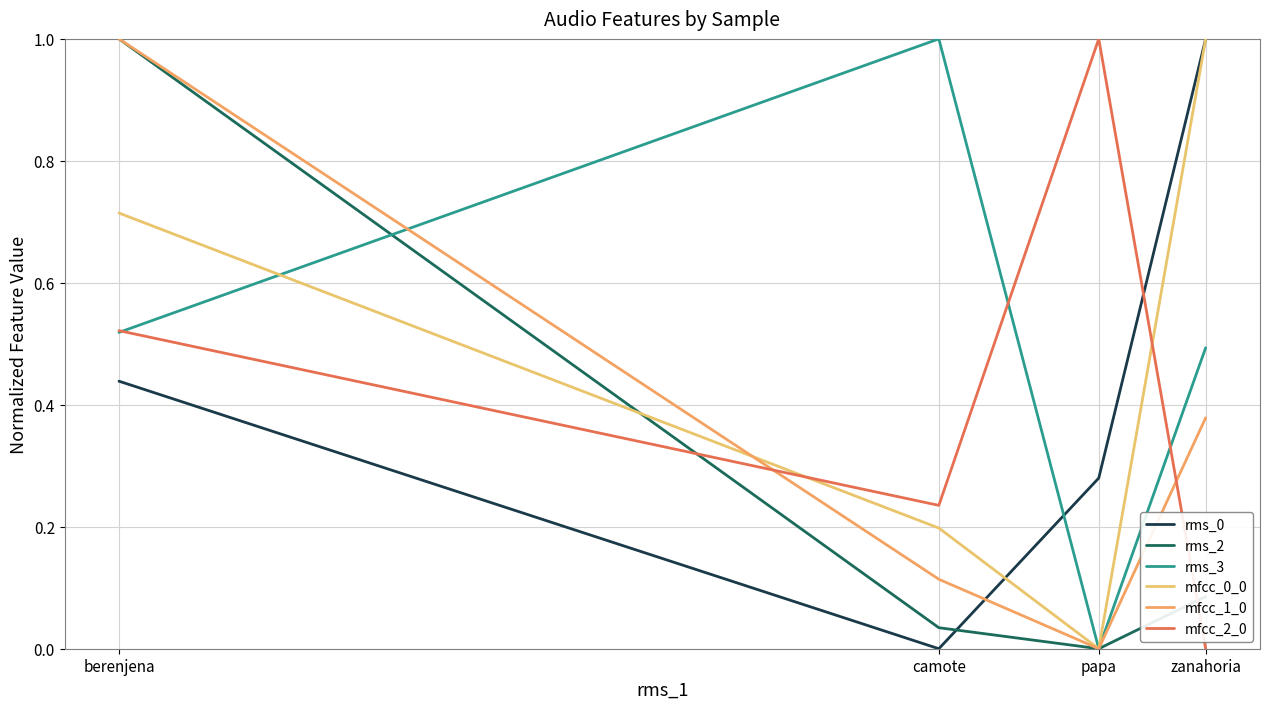

What is the spread (max minus min) of values at papa?

1.0